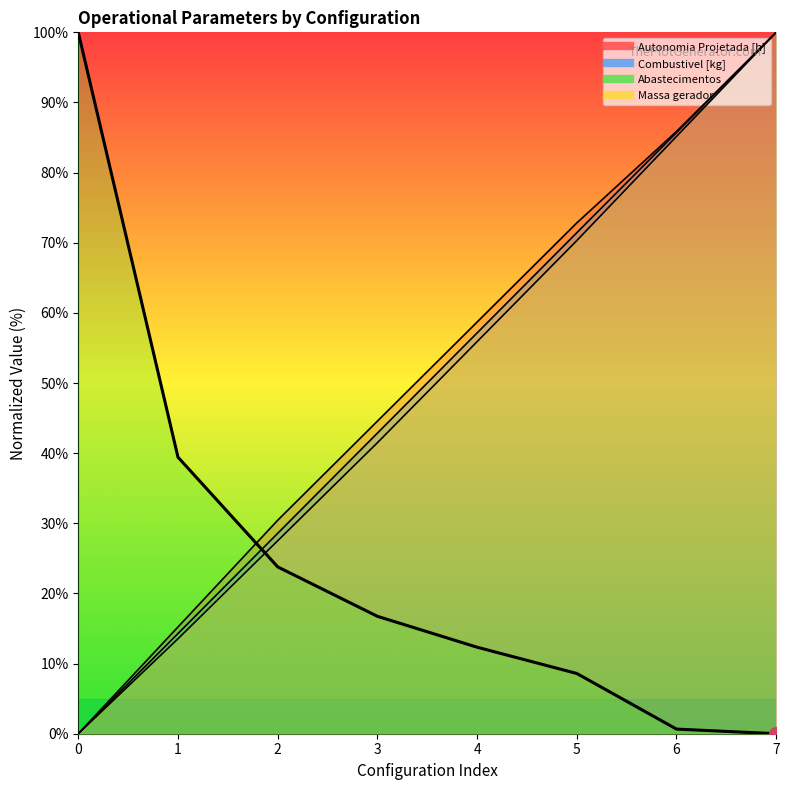

Which series has the largest total across all categories?

Autonomia Projetada [h]